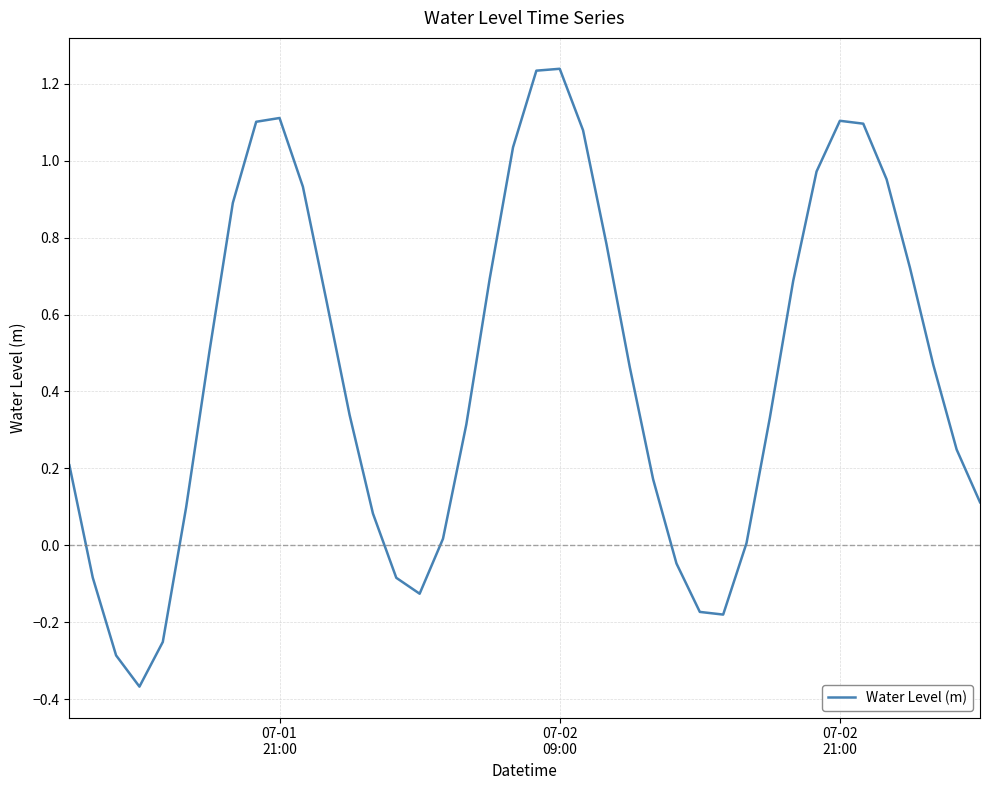

Does the chart display data point markers on the line(s)?

No